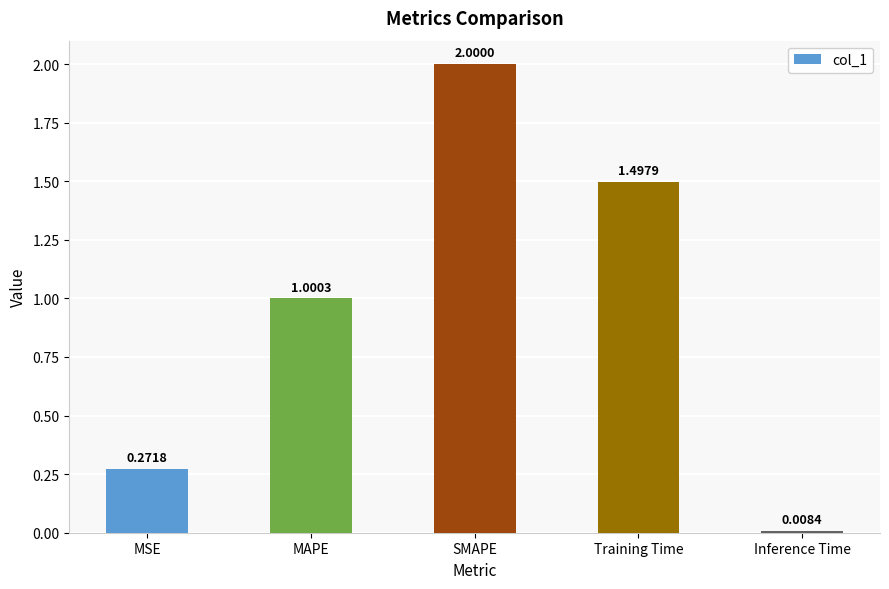

Is it true that the value at MAPE is 1.0?

True